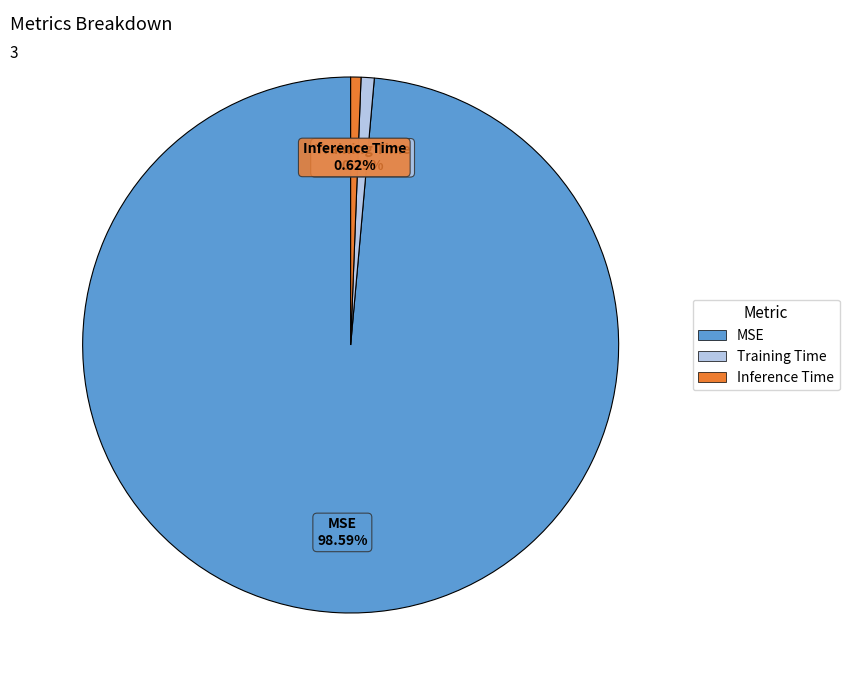

Which slice is the largest?

MSE